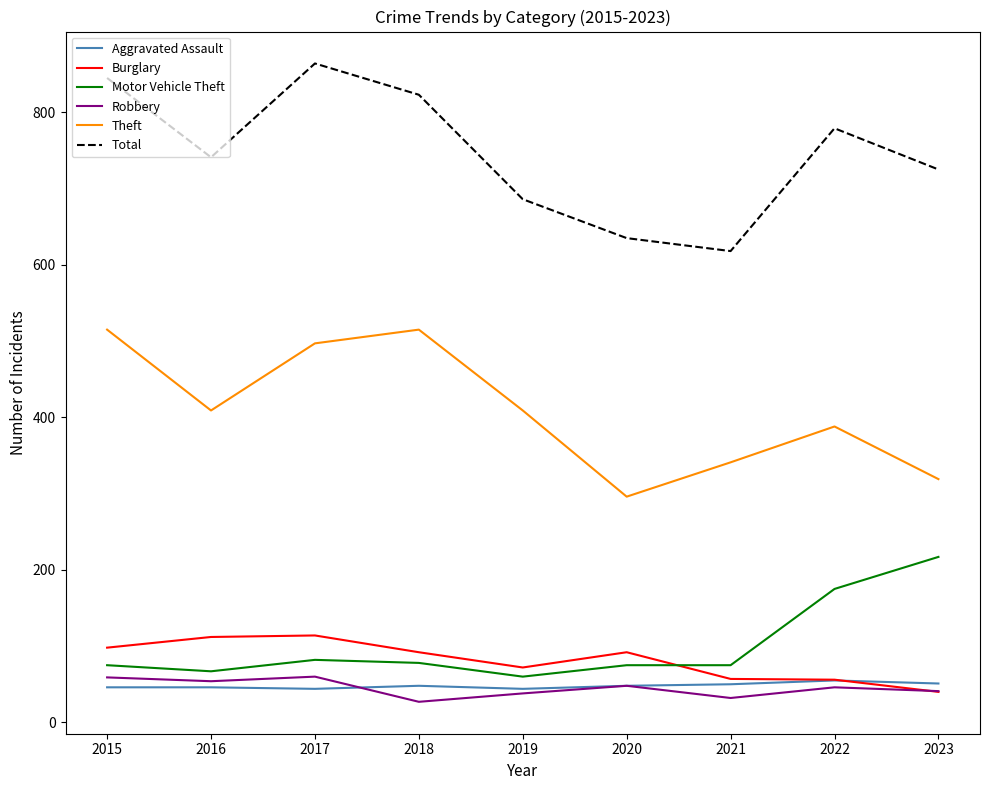

Which series has the largest total across all categories?

Total